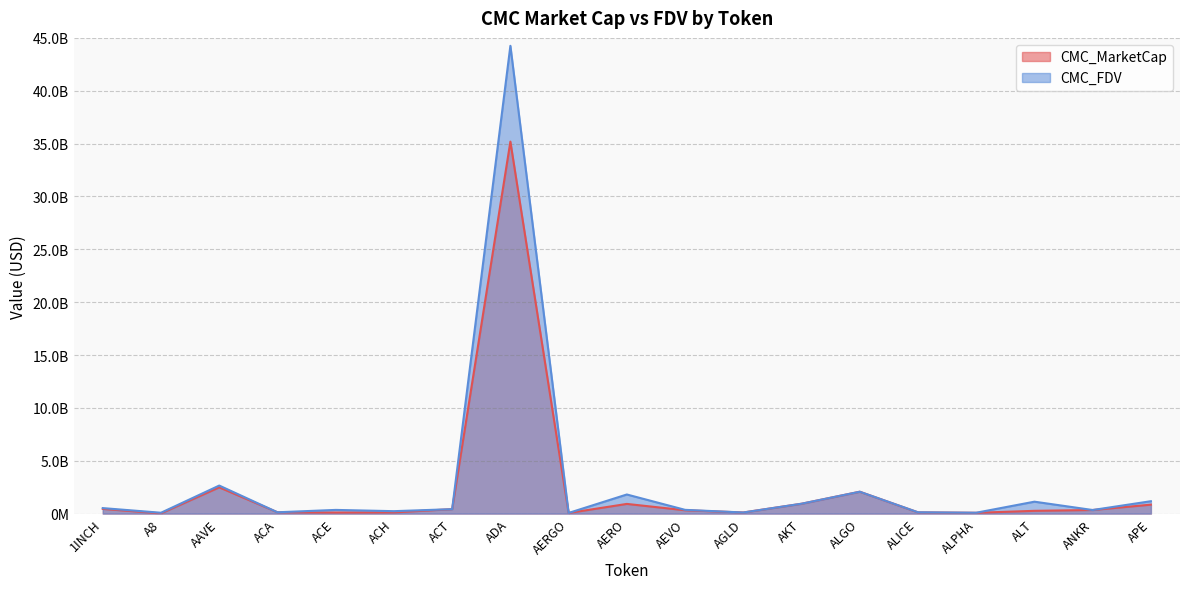

How many values in the CMC_MarketCap series exceed 314341258?

9